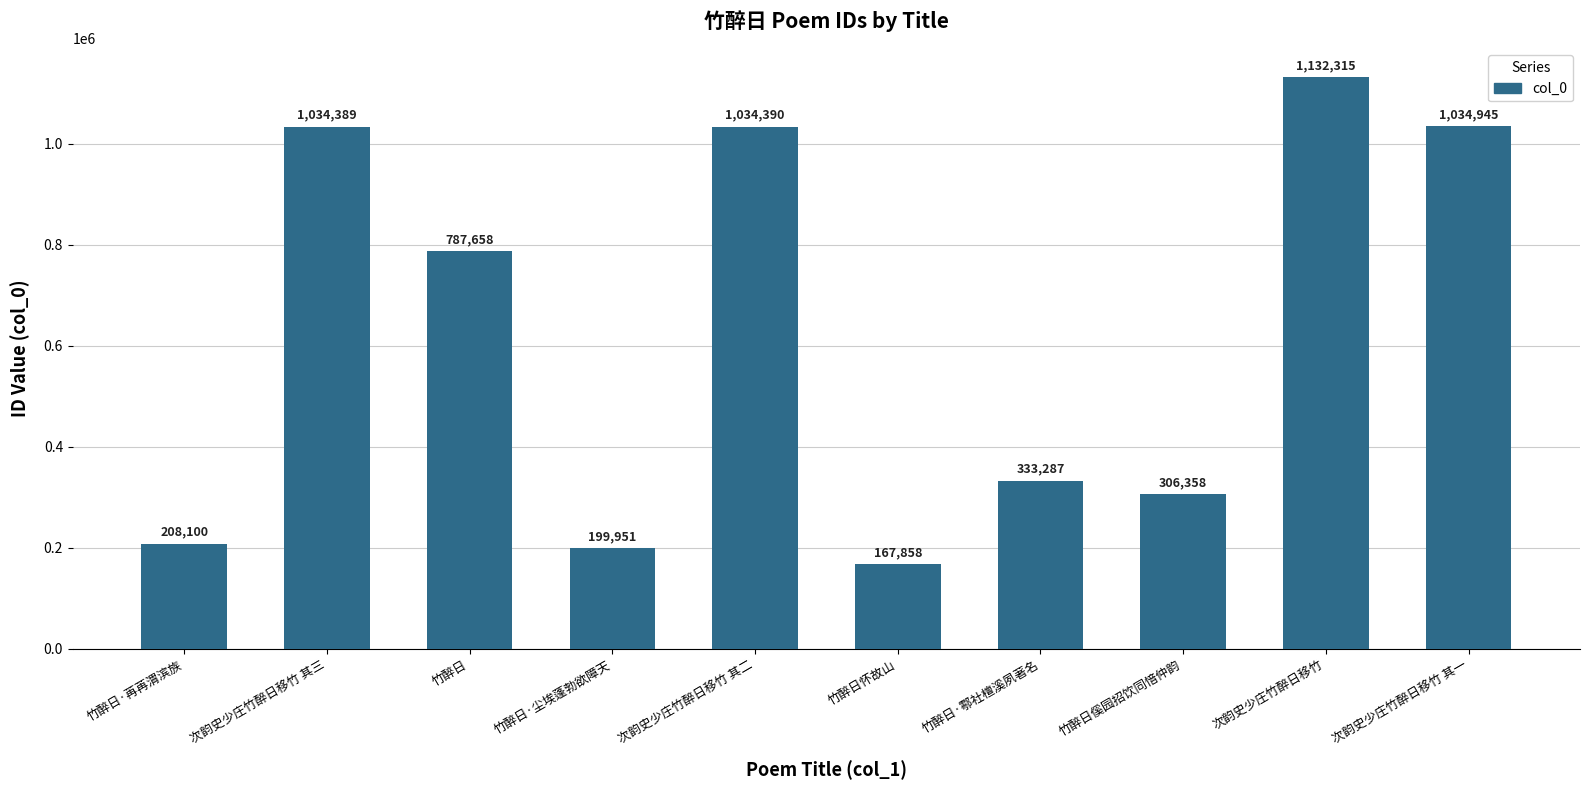

Which has a higher value, 竹醉日 or 竹醉日傒园招饮同愔仲韵?

竹醉日